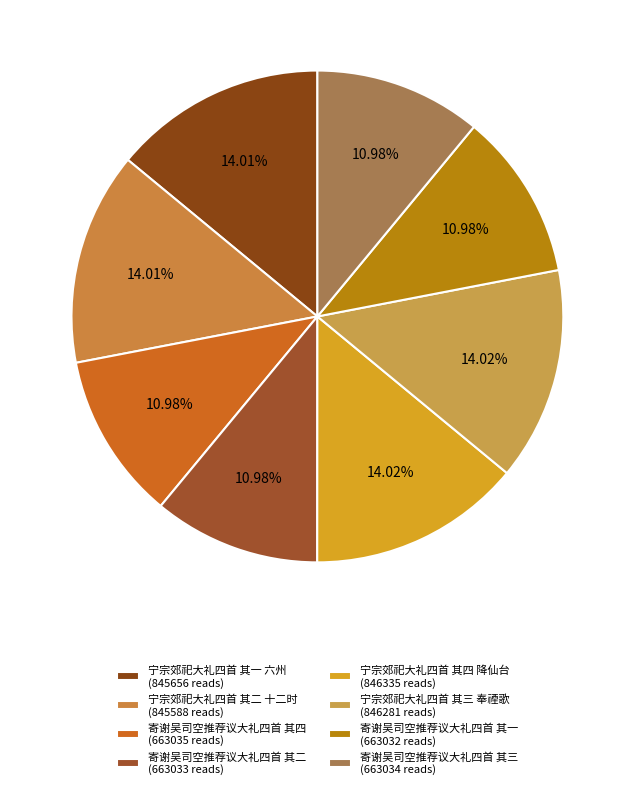

Which slice is the smallest?

寄谢吴司空推荐议大礼四首 其一